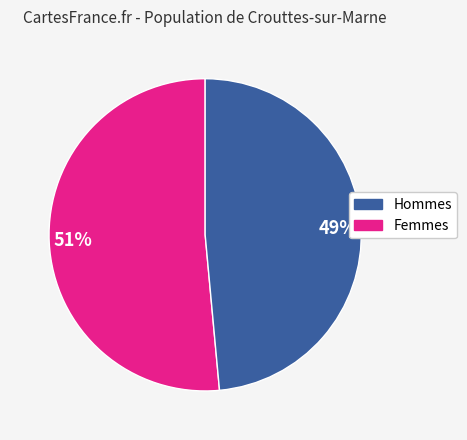

Count the number of slices in the pie.

2